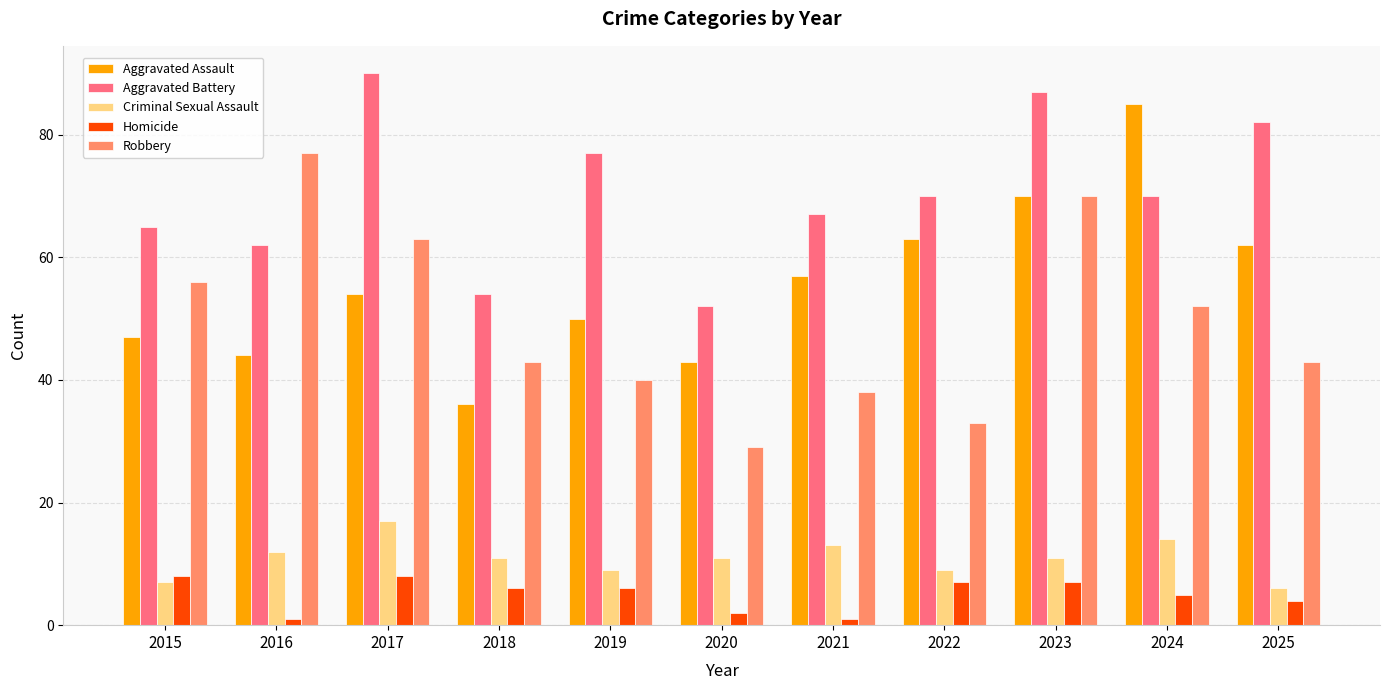

Reading right to left, transcribe all the data shown in this chart.

Aggravated Assault: 2025=62	2024=85	2023=70	2022=63	2021=57	2020=43	2019=50	2018=36	2017=54	2016=44	2015=47
Aggravated Battery: 2025=82	2024=70	2023=87	2022=70	2021=67	2020=52	2019=77	2018=54	2017=90	2016=62	2015=65
Criminal Sexual Assault: 2025=6	2024=14	2023=11	2022=9	2021=13	2020=11	2019=9	2018=11	2017=17	2016=12	2015=7
Homicide: 2025=4	2024=5	2023=7	2022=7	2021=1	2020=2	2019=6	2018=6	2017=8	2016=1	2015=8
Robbery: 2025=43	2024=52	2023=70	2022=33	2021=38	2020=29	2019=40	2018=43	2017=63	2016=77	2015=56